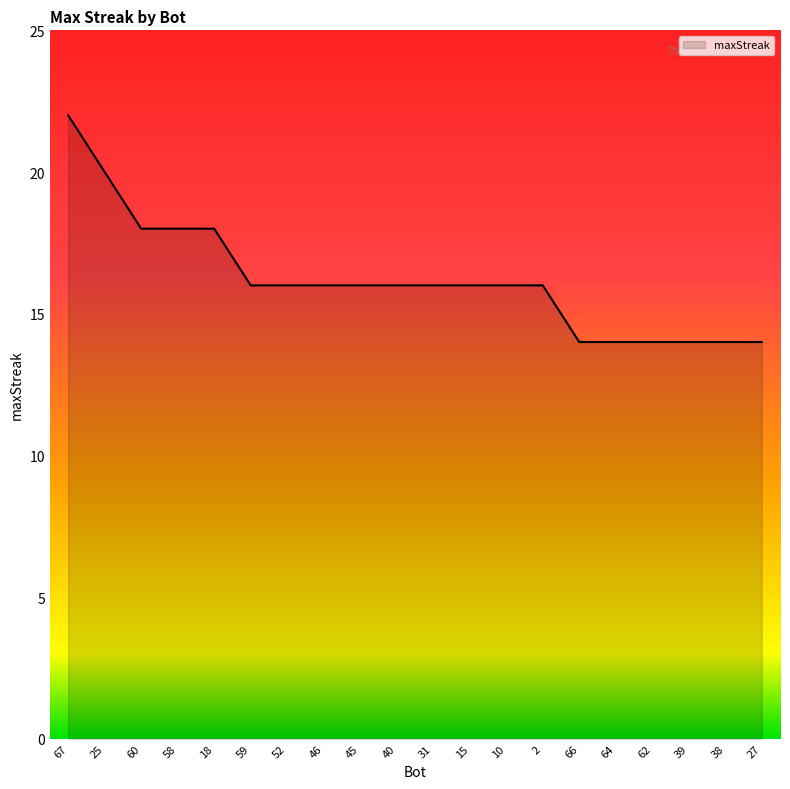

What is the maximum value shown in the chart?

22